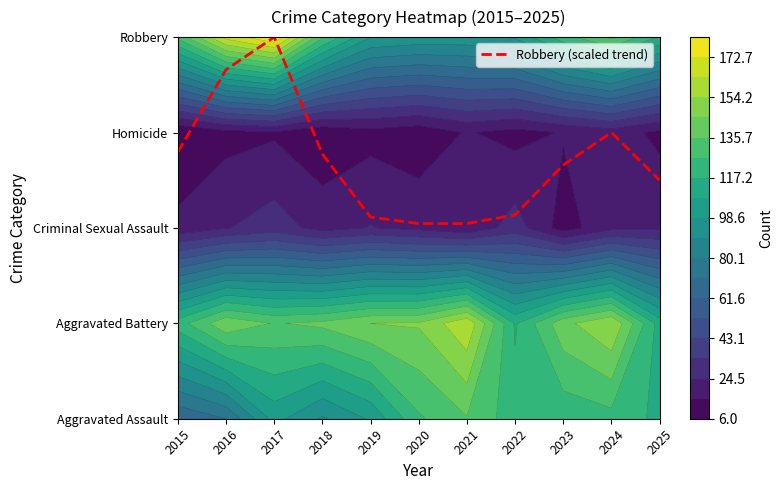

At how many categories does at least one series exceed 0?

11